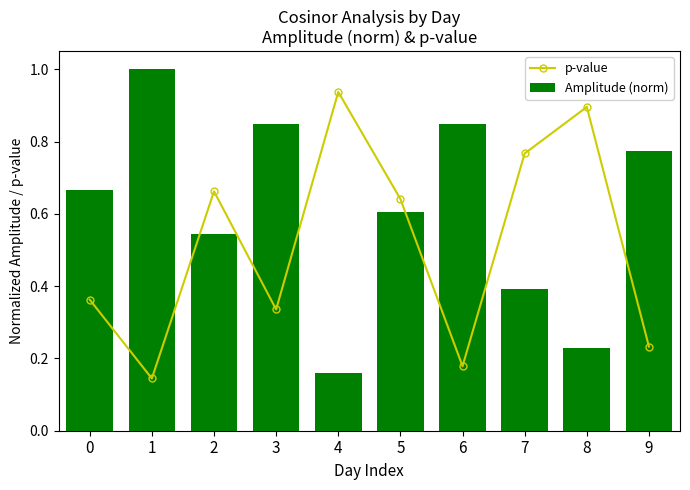

Which label corresponds to the largest value in the chart?

1